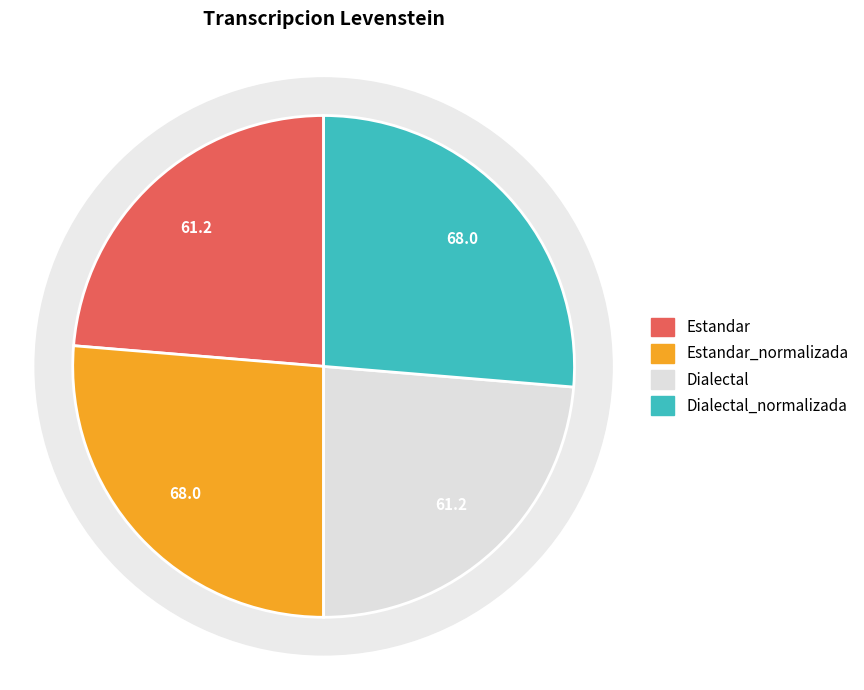

The Estandar slice represents 24% of the pie. True or false?

True